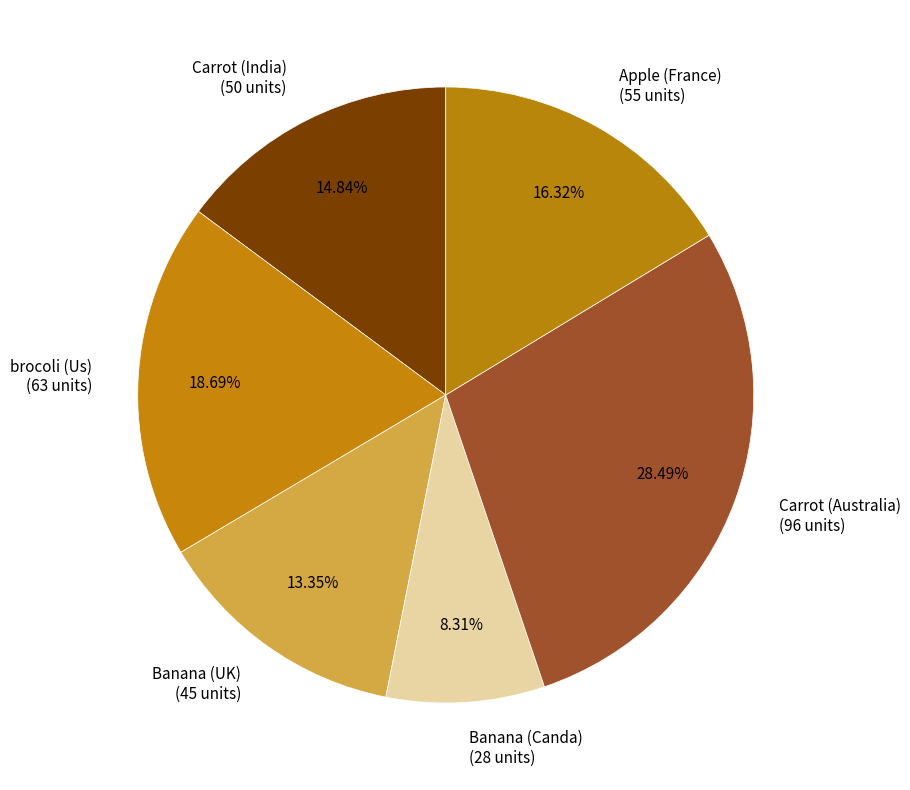

Which category has the smallest portion of the pie?

Banana (Canda)